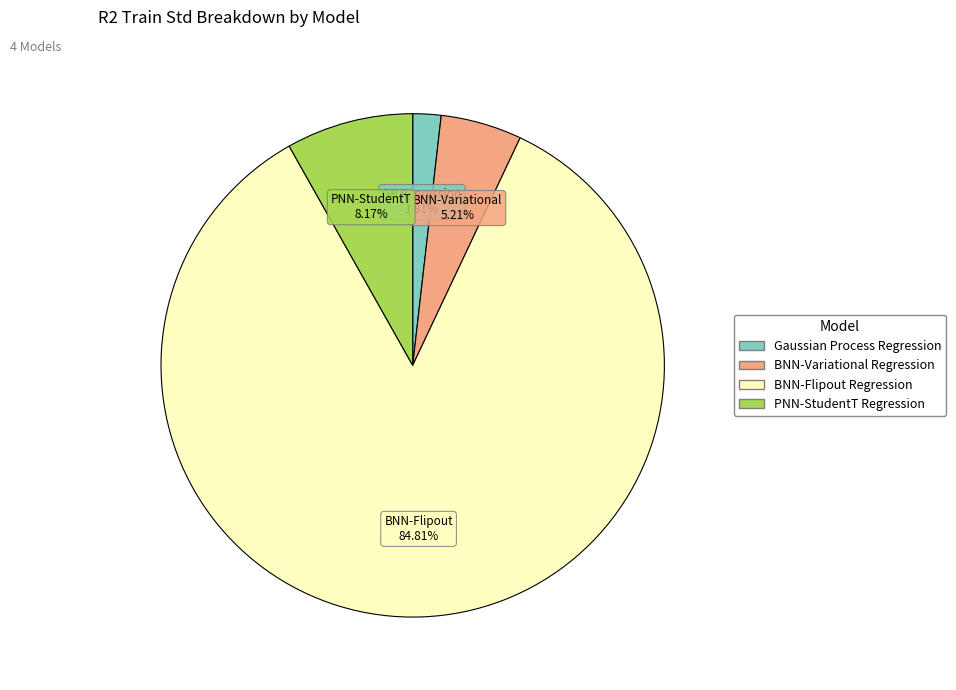

The BNN-Flipout Regression slice represents 85% of the pie. True or false?

True